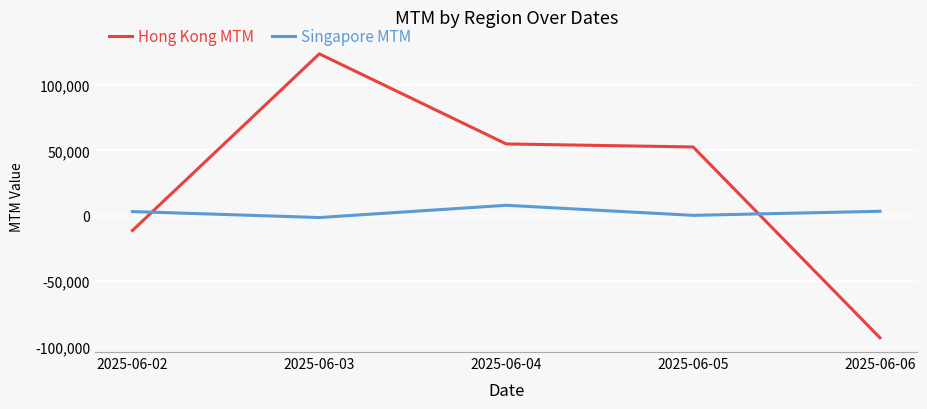

Is the value of Singapore MTM at 2025-06-02 greater than the value of Hong Kong MTM at 2025-06-05?

No